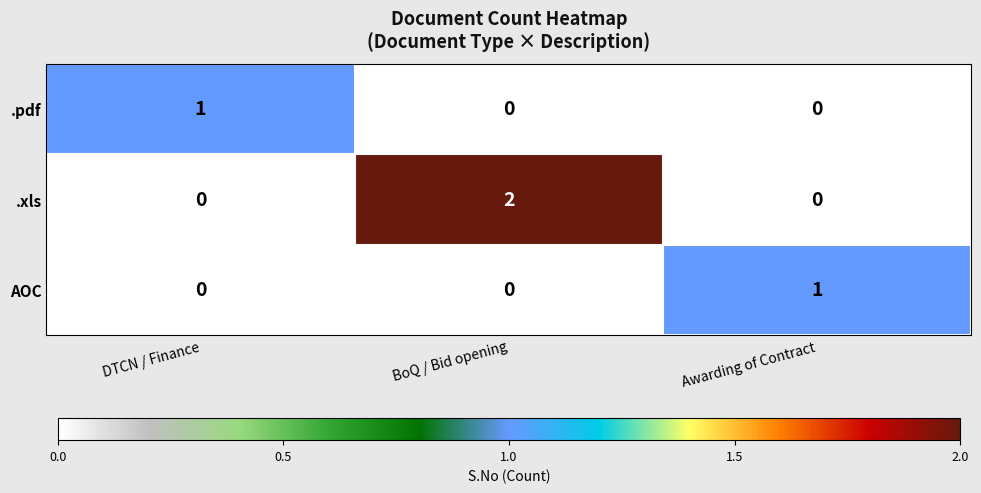

Which series has the largest total across all categories?

.xls